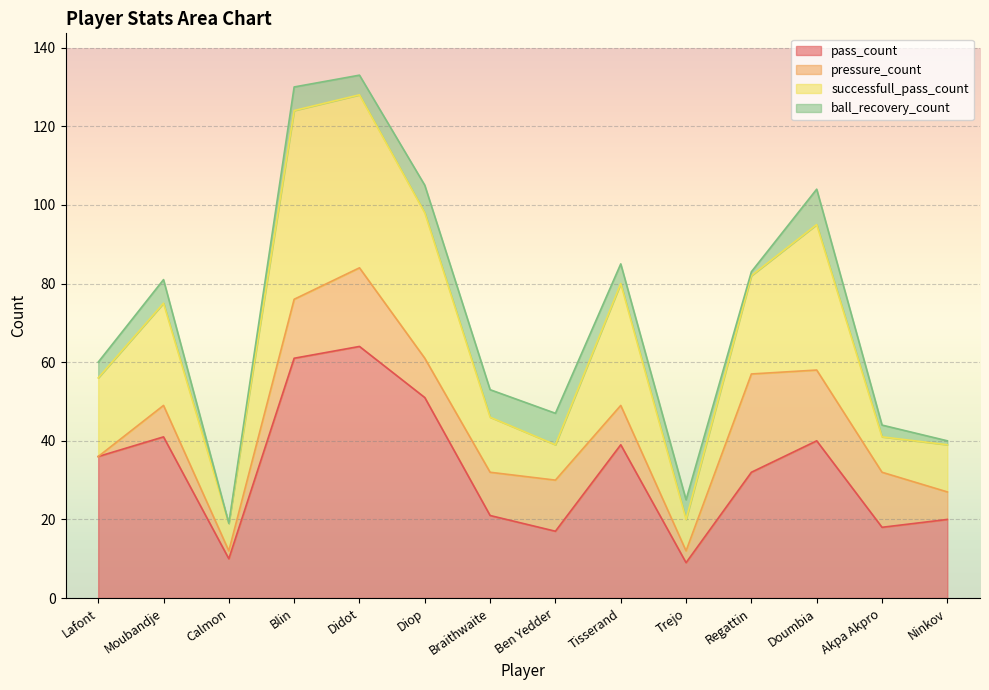

What is the highest value of the pass_count series?

64